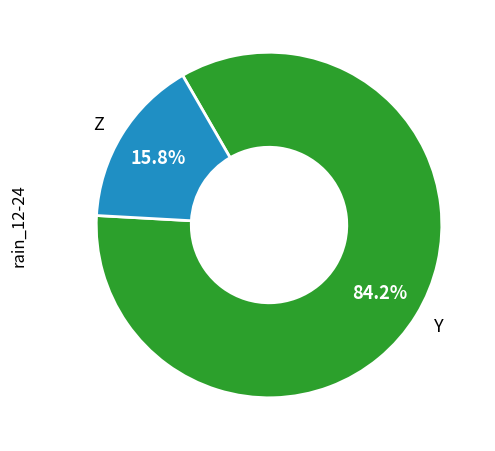

Approximately how many times larger is the value at Y compared to Z?

5.3